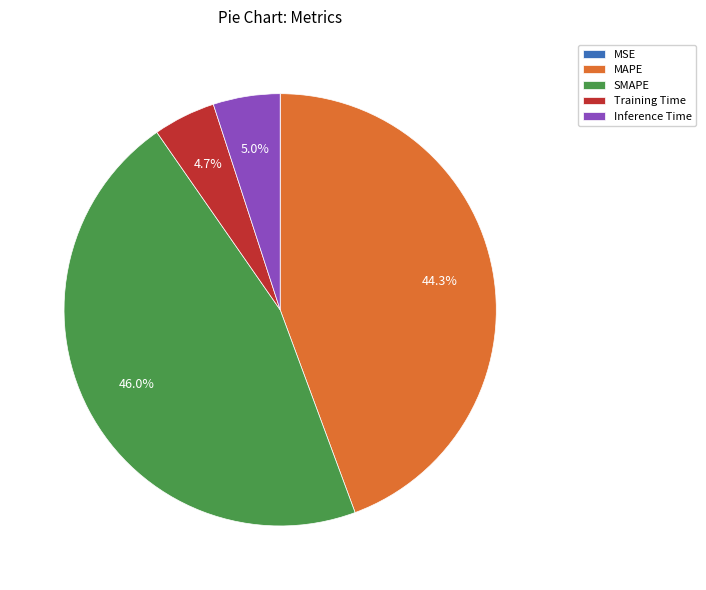

Combined, what portion of the pie is MAPE and Training Time?

49.0%